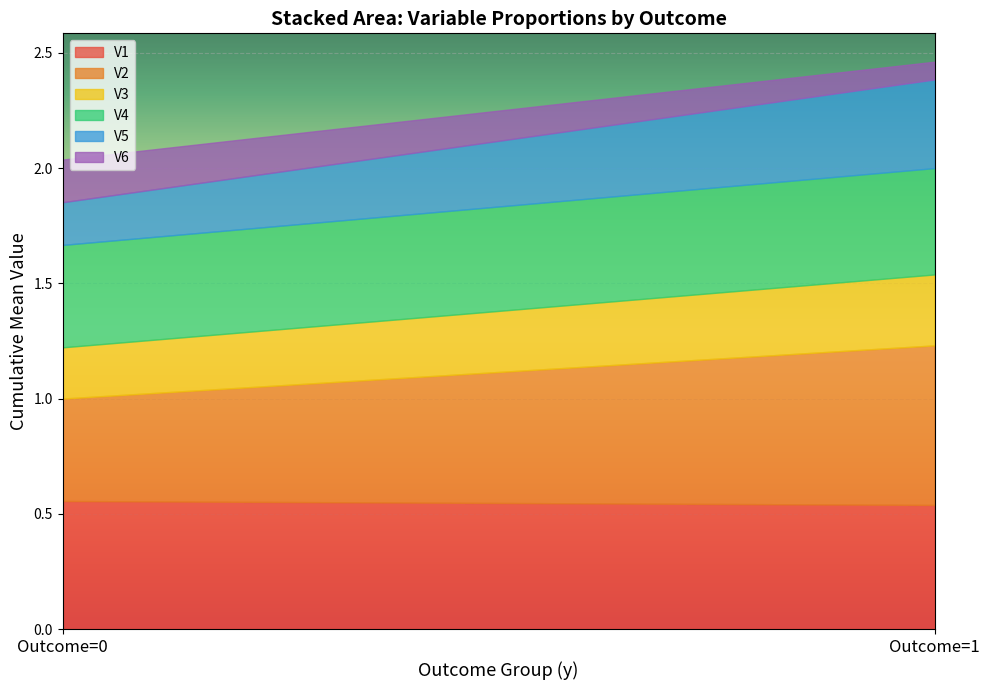

True or false: V2 has a value of 0.1 at y=0.

False